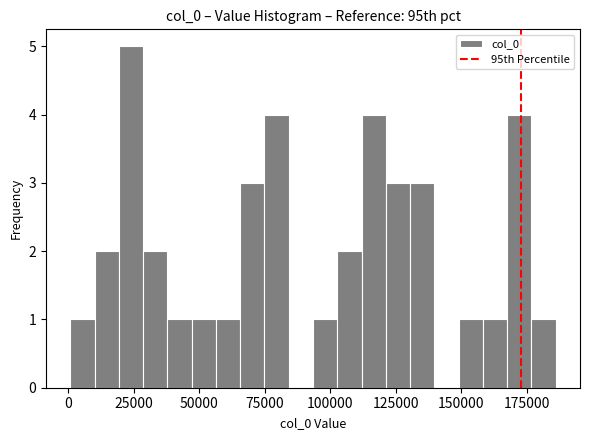

Around what value on the x-axis is the tallest bar? Give the approximate position of its centre, as read against the axis.

25000